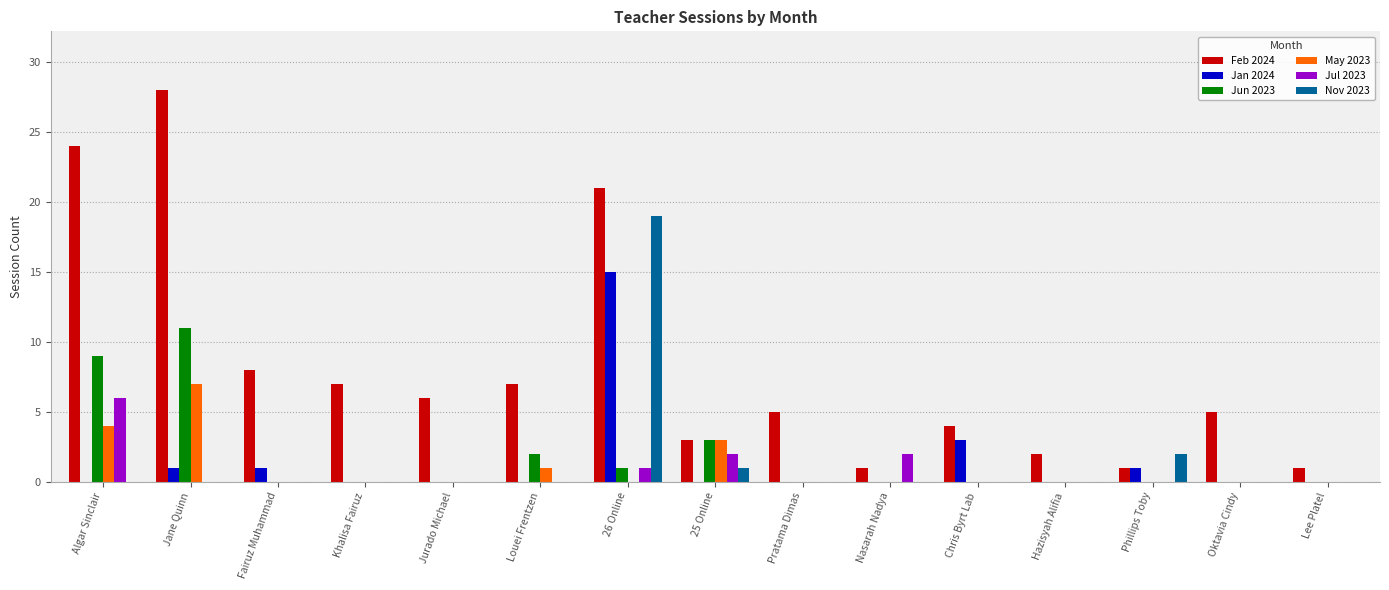

How many series are shown in this chart?

6